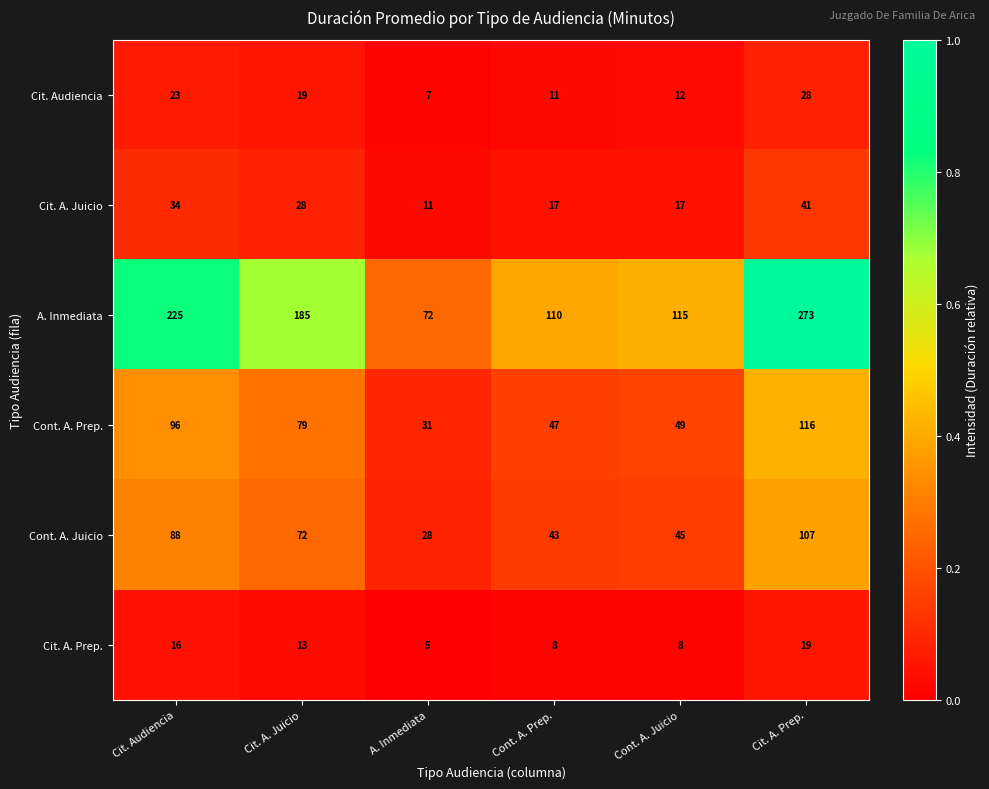

What is the difference between the maximum and minimum values in the Cont. A. Prep. series?

85